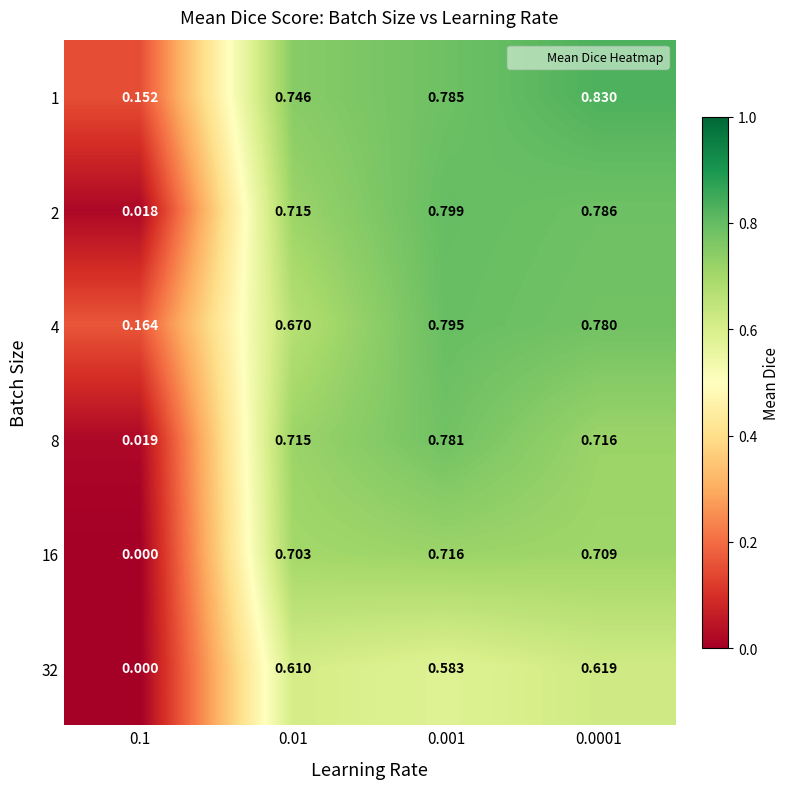

Is the value of 32 at 0.1 greater than the value of 4 at 0.001?

No